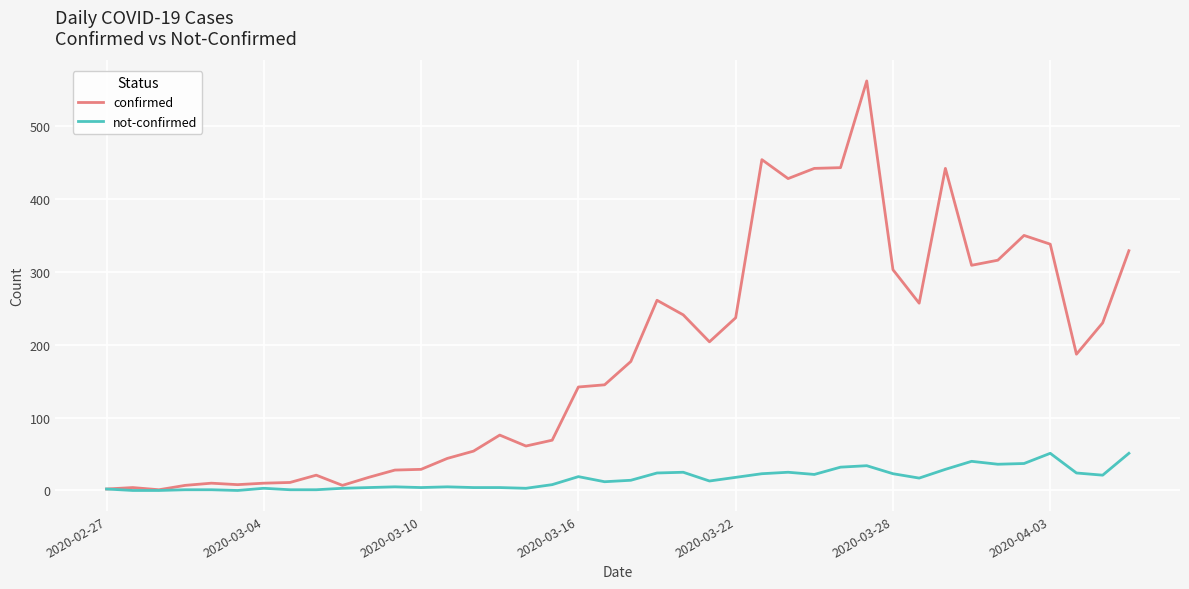

Rank the series by their maximum value, from highest to lowest.

confirmed, not-confirmed